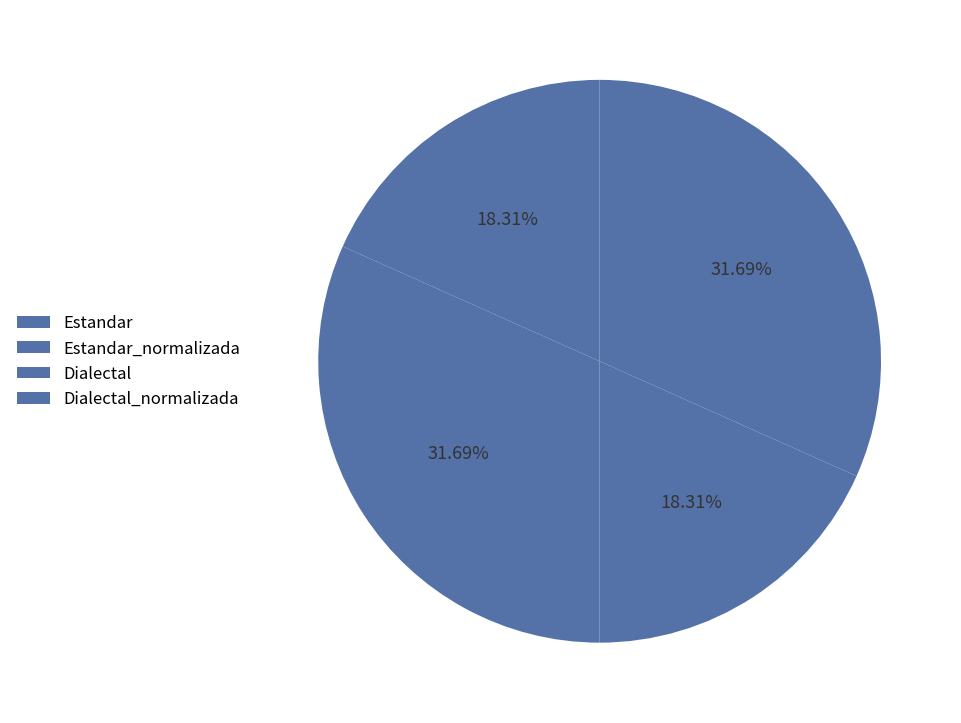

How many slices are in this pie chart?

4